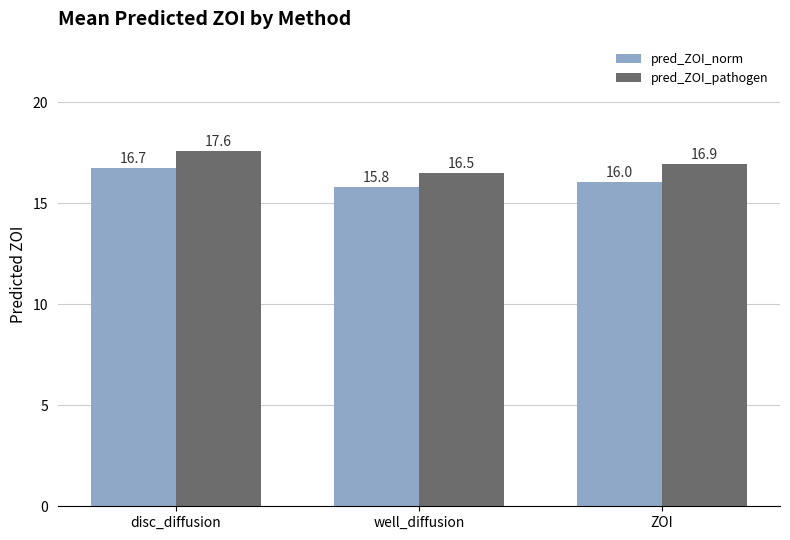

Rank the categories by pred_ZOI_pathogen value from highest to lowest.

disc_diffusion, ZOI, well_diffusion